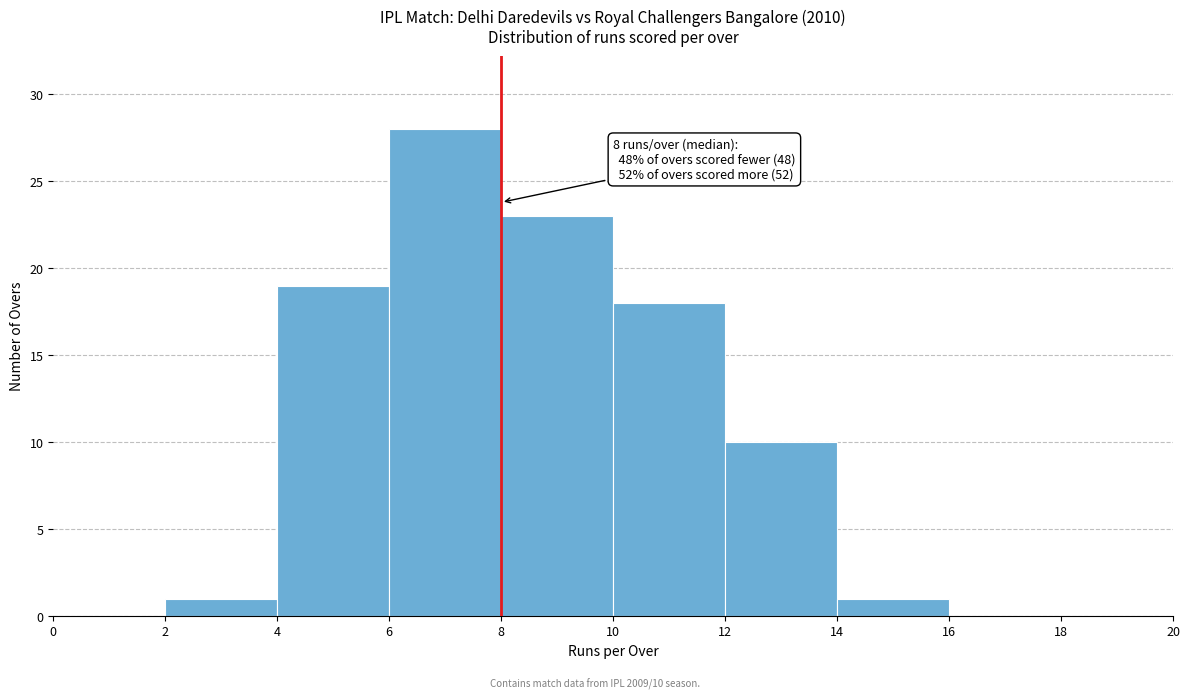

Which range on the x-axis has the tallest bar?

6 to 8